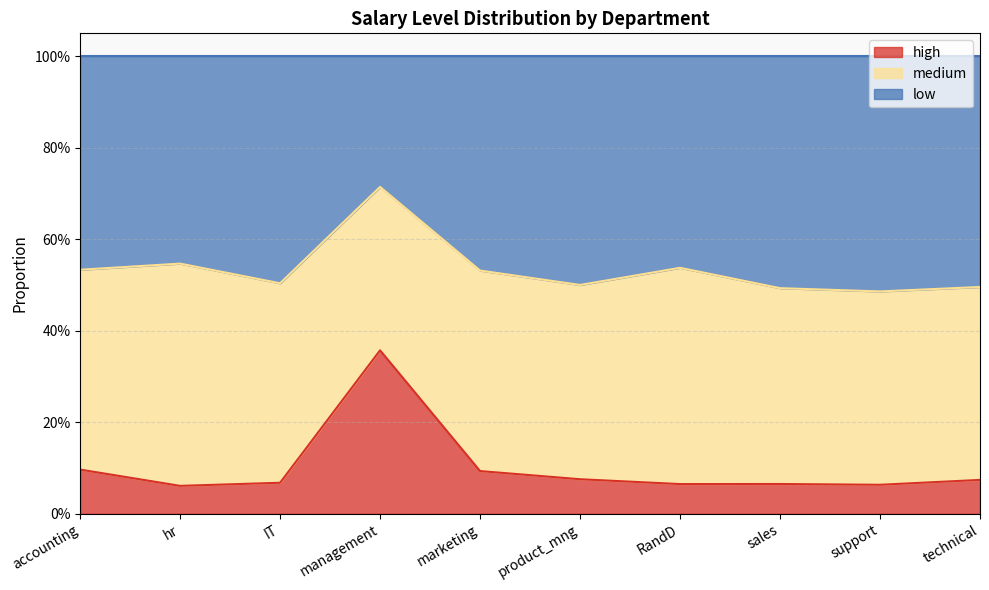

Between product_mng and support, which series saw the biggest shift?

low